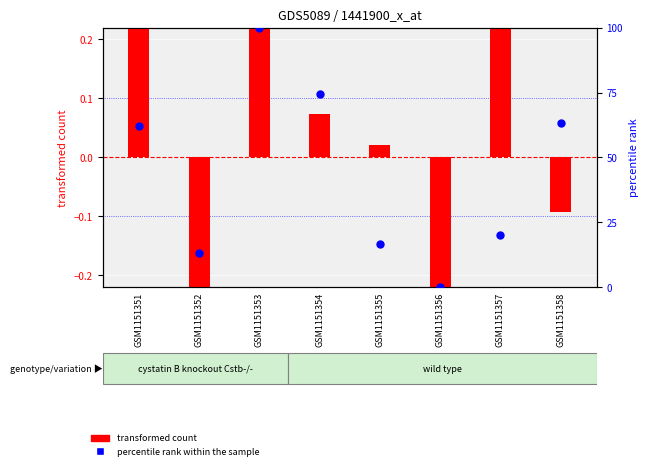

Which series has the largest total across all categories?

percentile rank within the sample